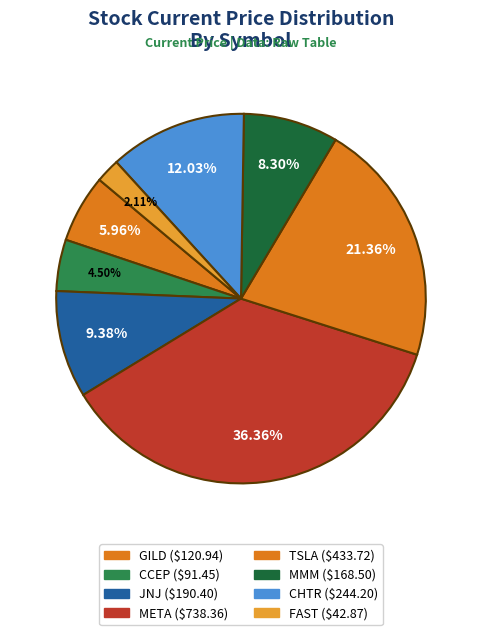

To the nearest percent, what is the average slice percentage?

12%